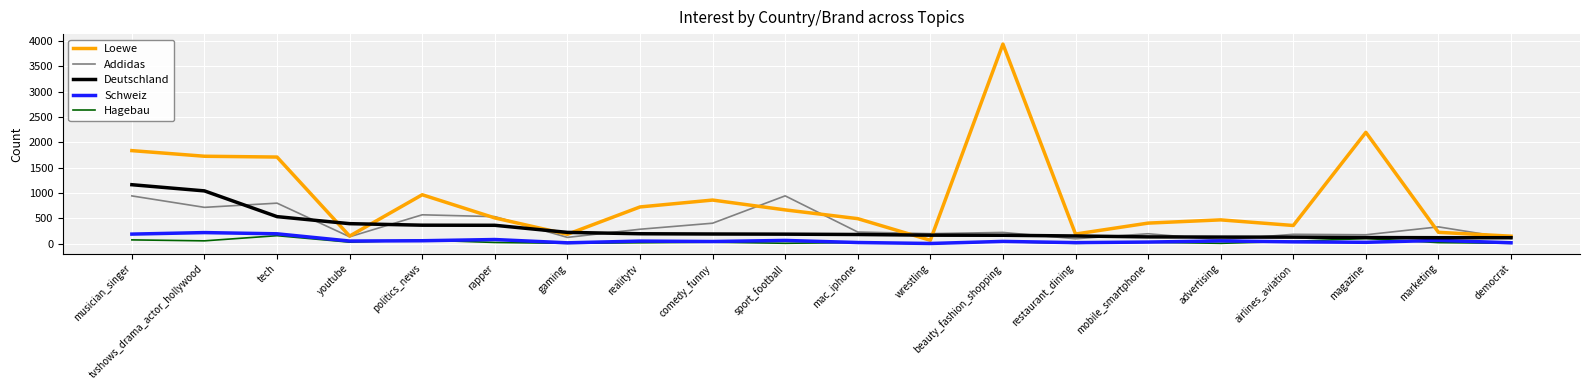

How many lines are shown in the chart?

5